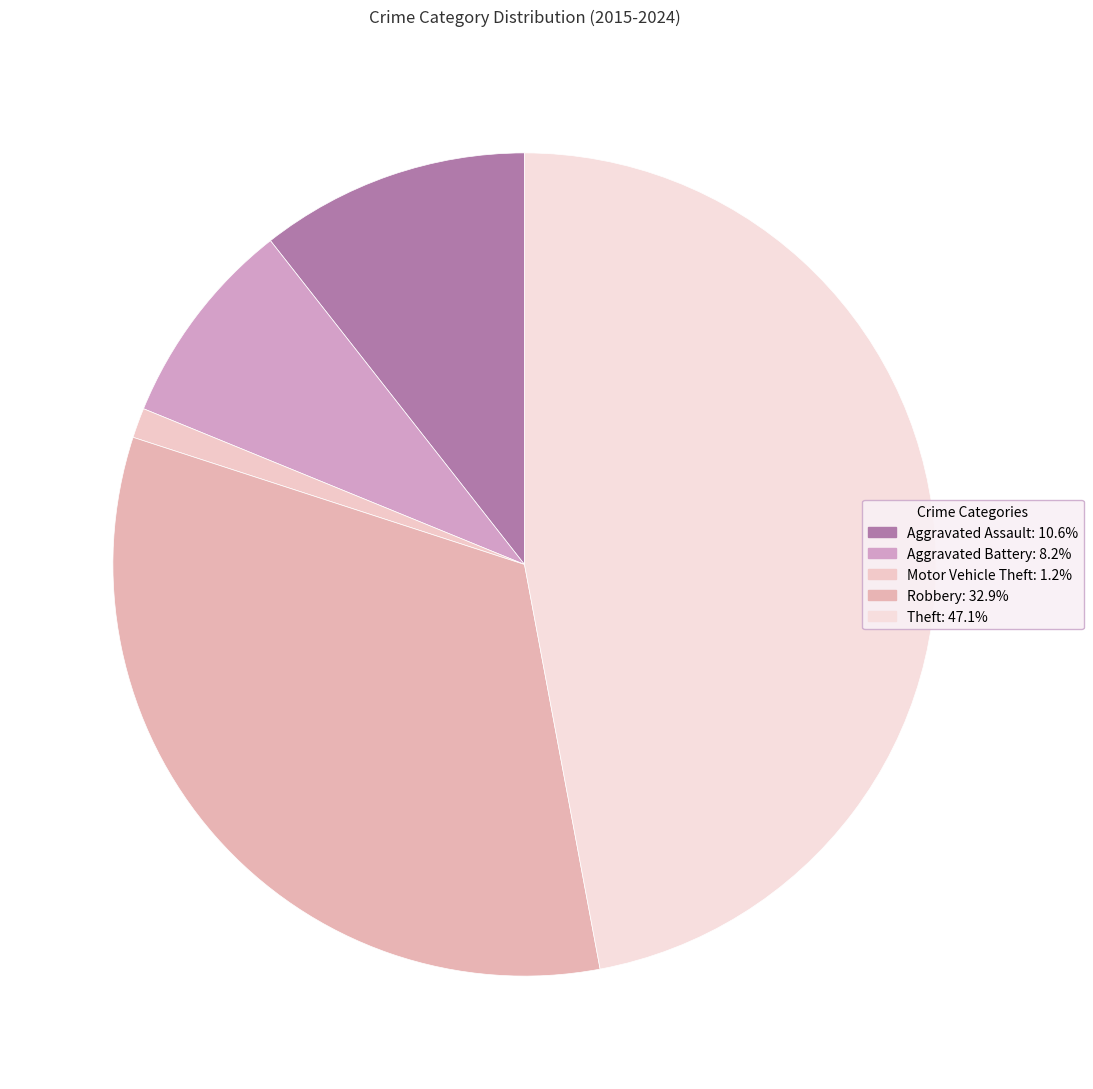

To the nearest percent, what is the difference between the Theft and Motor Vehicle Theft slice percentages?

46%